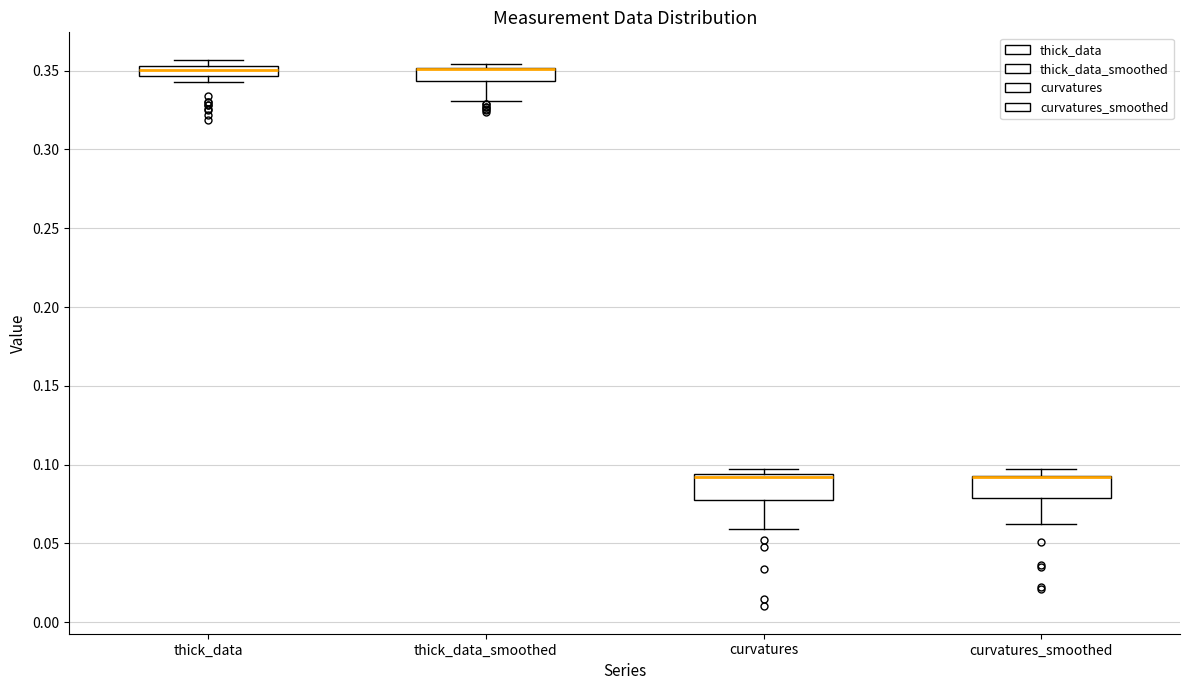

Where does the median line of the box for thick_data sit on the y-axis? The values are not printed on the chart, so give them approximately, as read against the axis.

0.350